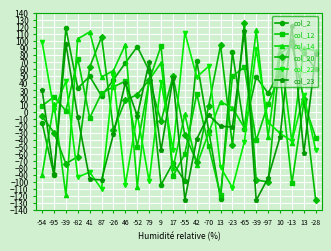

How many distinct data groups are displayed?

6